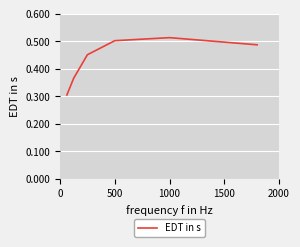

How many interior local peaks (higher than both neighbors) does the data have?

1